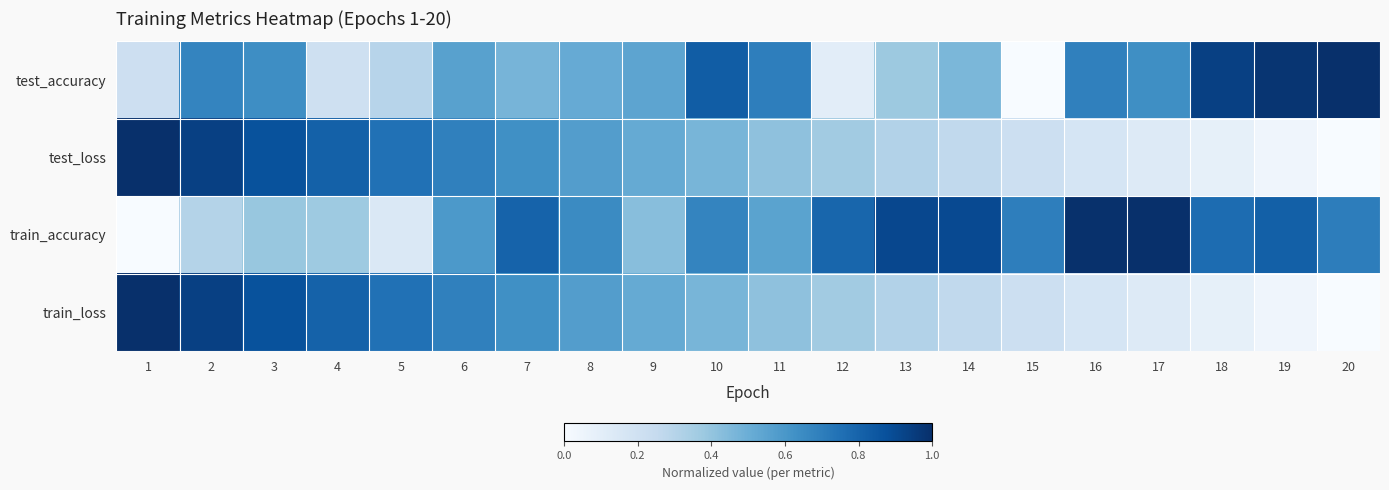

Which series has the widest spread of values?

test_accuracy